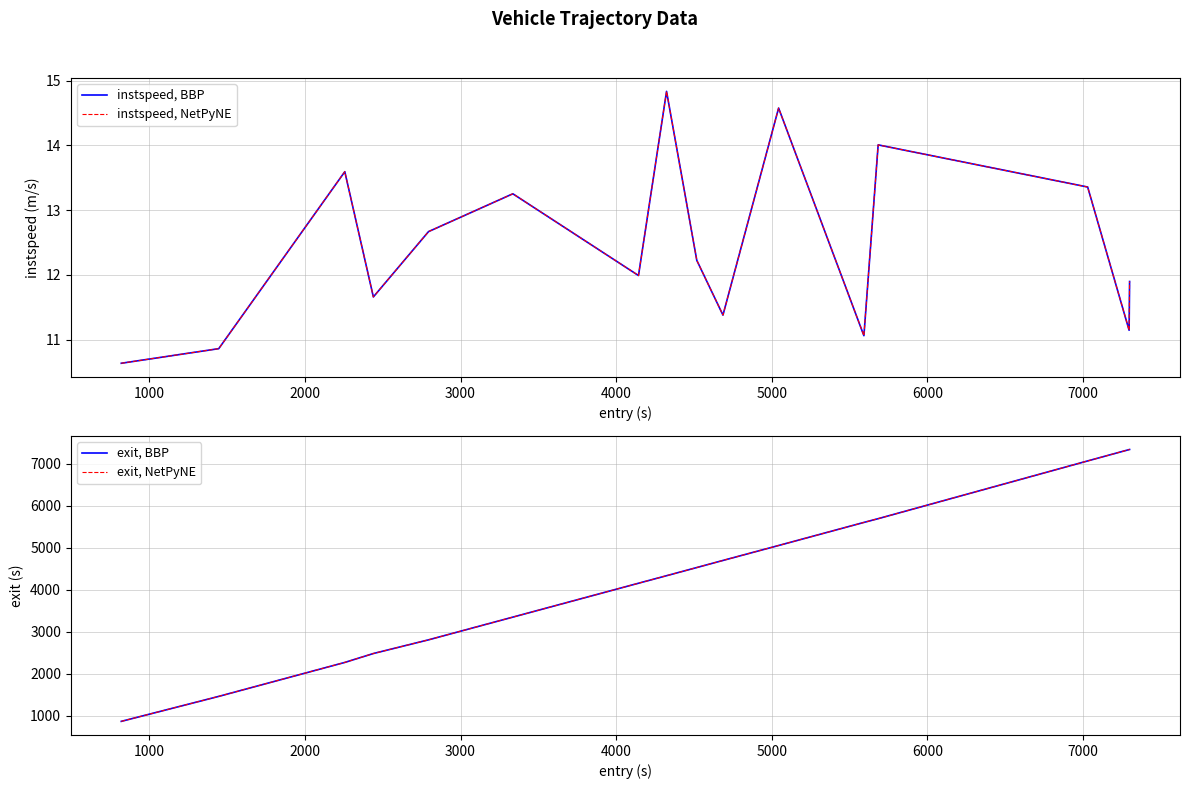

Is the value of exit, NetPyNE at 13 greater than the value of instspeed, BBP at 10?

Yes